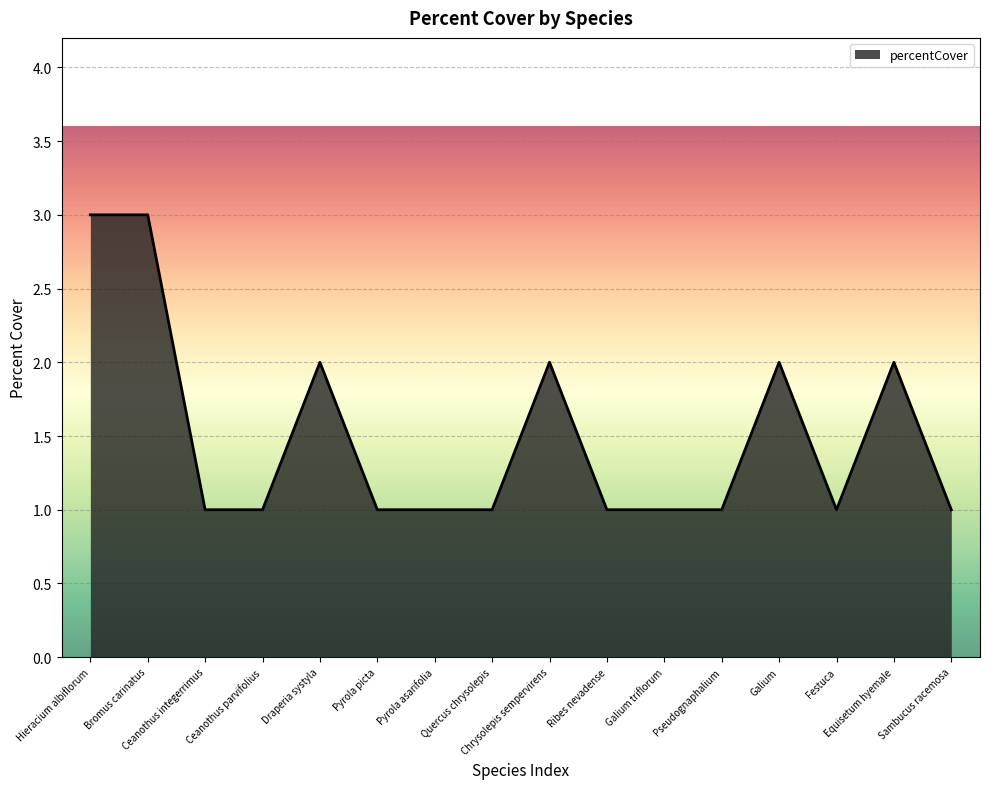

What value does the data have at Ceanothus integerrimus?

1